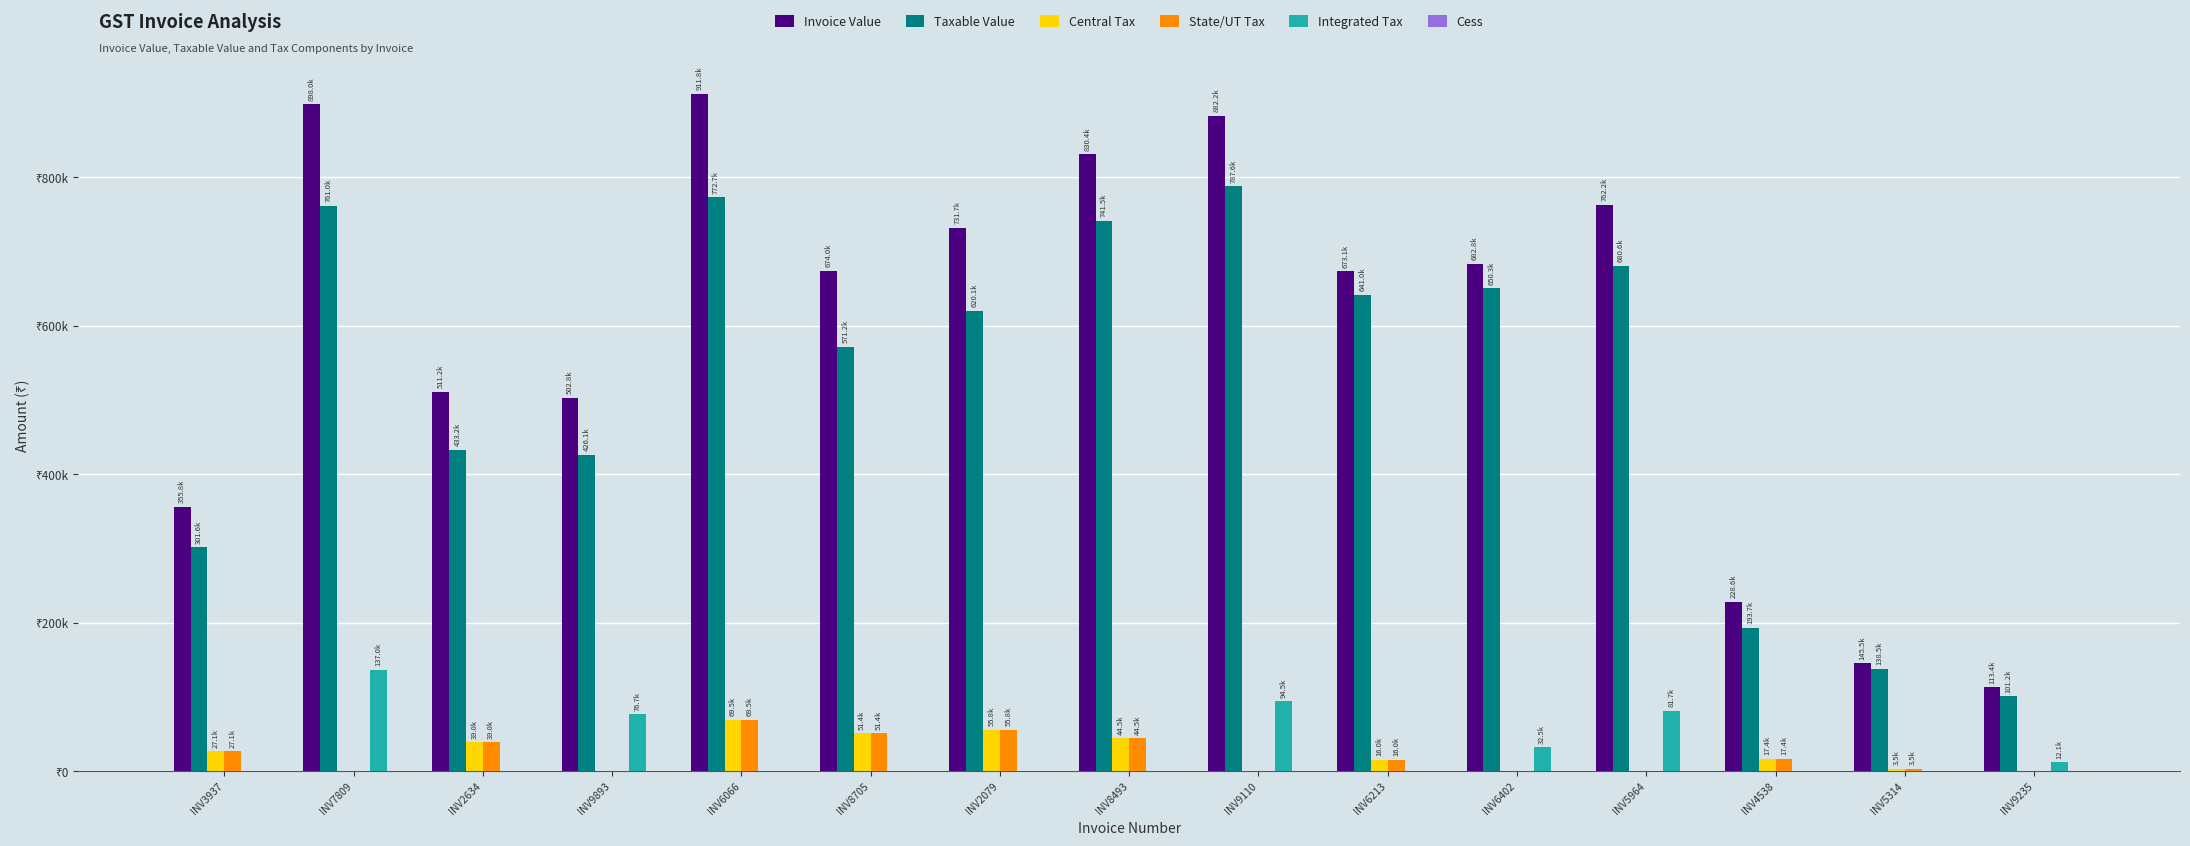

Is it true that Invoice Value equals 266377.2 at INV2634?

False